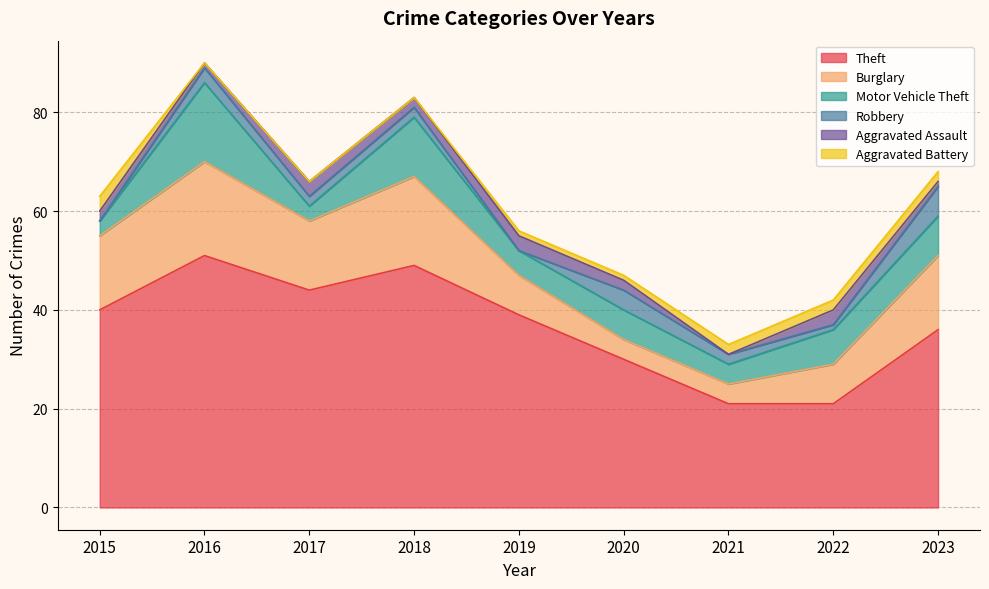

In Motor Vehicle Theft, how many points are higher than both neighbors (excluding endpoints)?

3